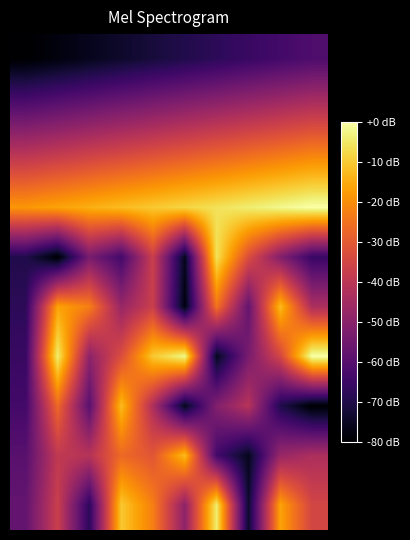

How many data points does each series have?

10